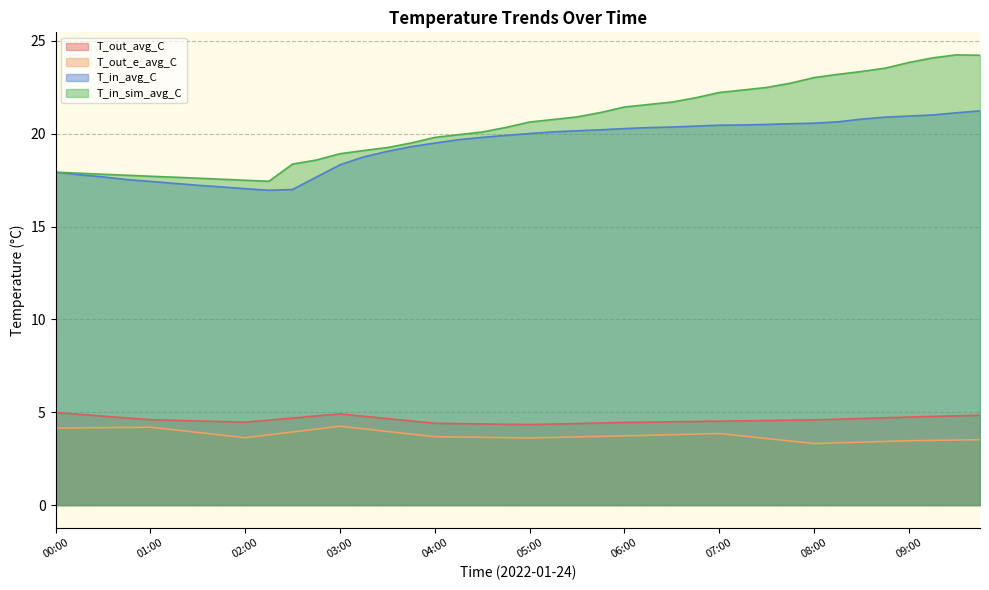

True or false: T_in_avg_C has a value of 34.8 at 09:30.

False